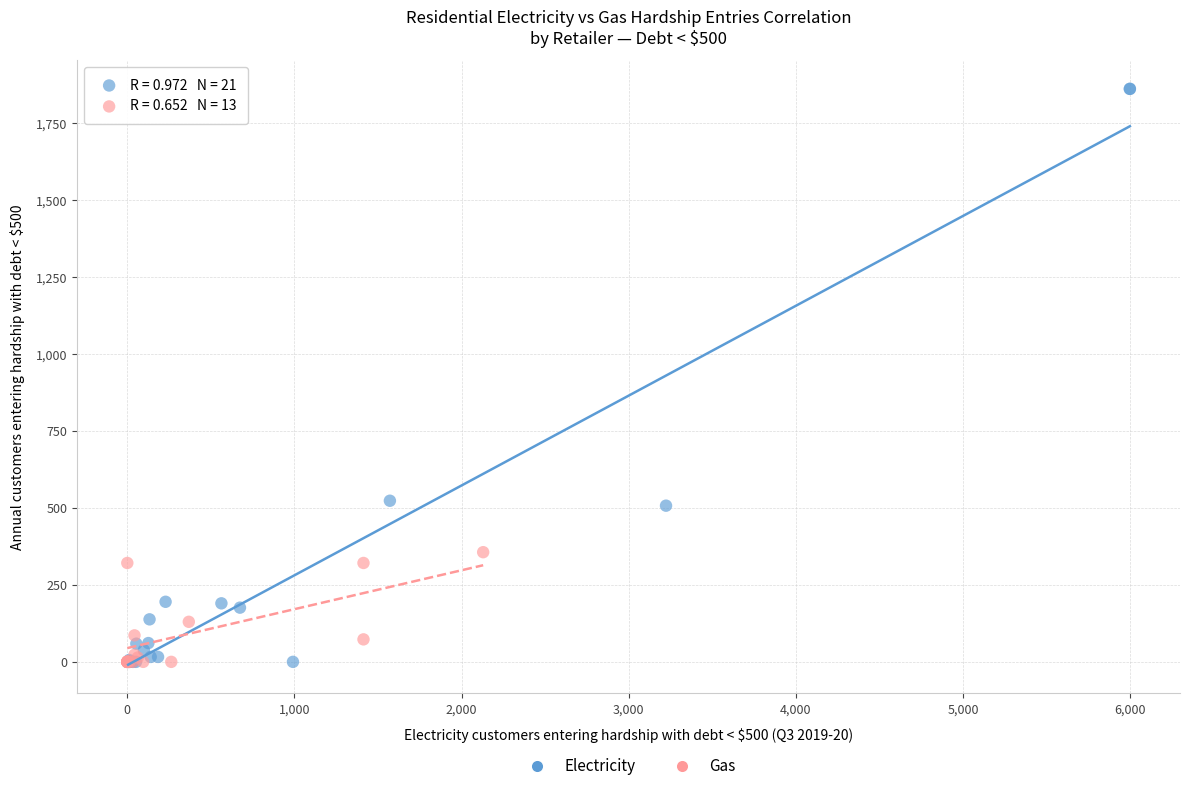

Which series reaches the maximum Y coordinate?

Electricity